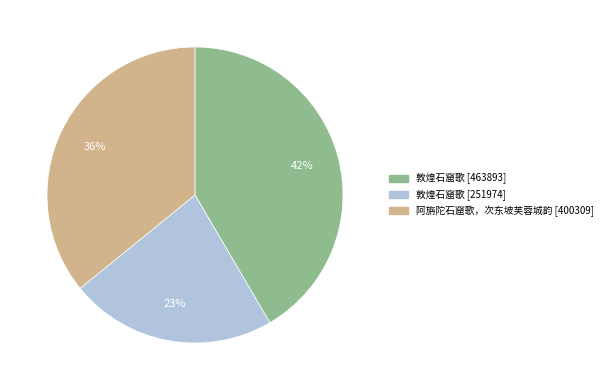

How many slices are in this pie chart?

3